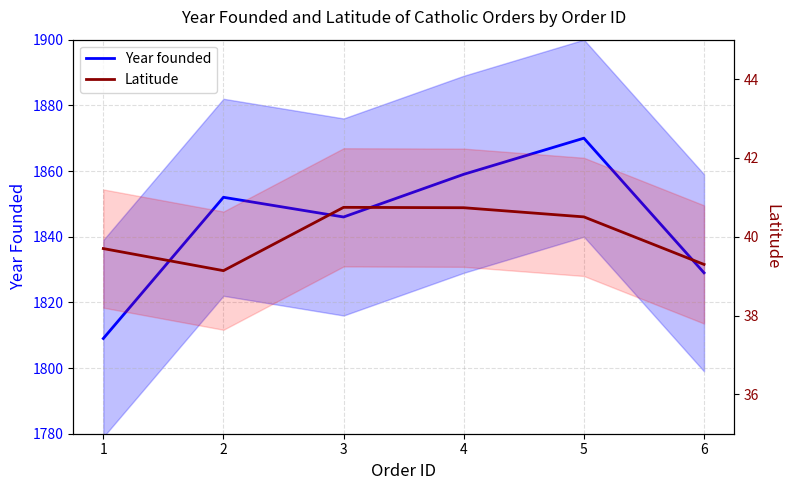

List the series in order of their peak value, highest first.

Year founded, Latitude